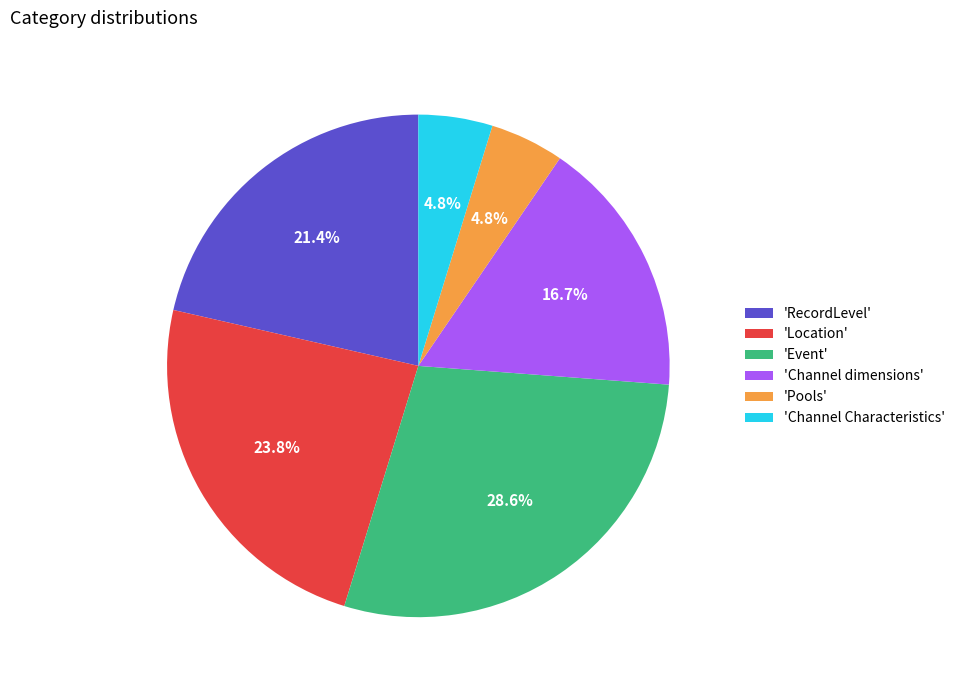

What percentage is NOT represented by 'Channel Characteristics'?

95.2%